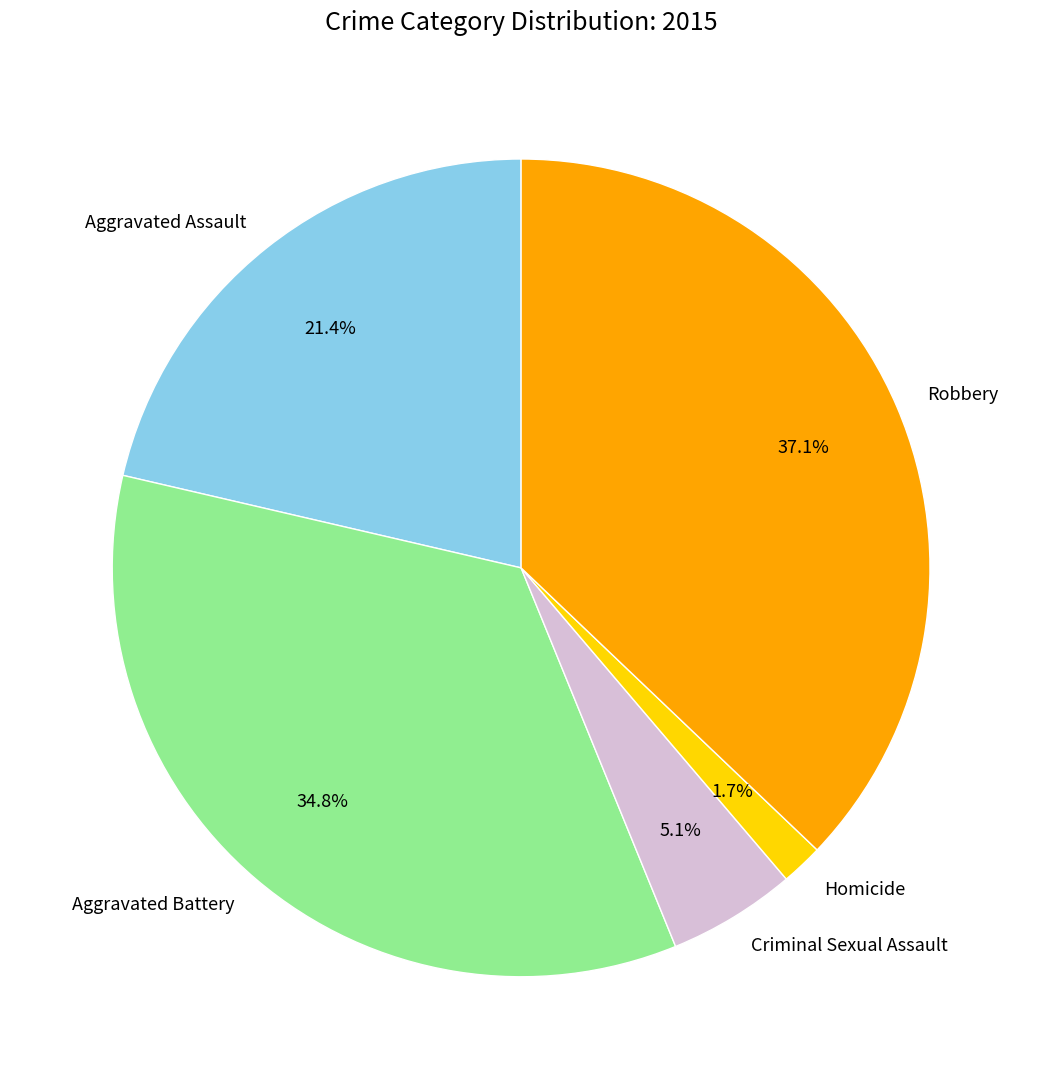

Count the number of slices in the pie.

5